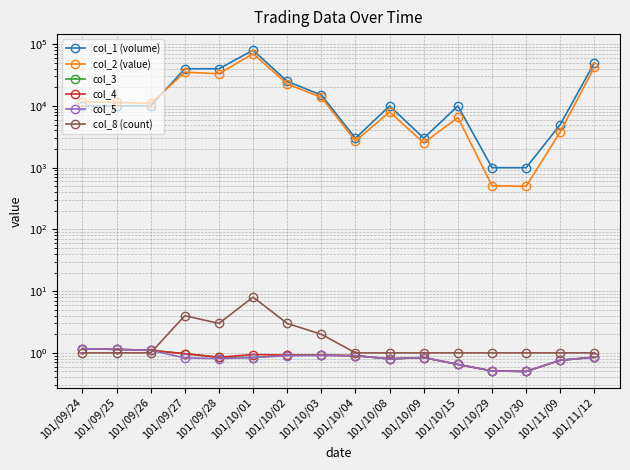

How many lines are shown in the chart?

6